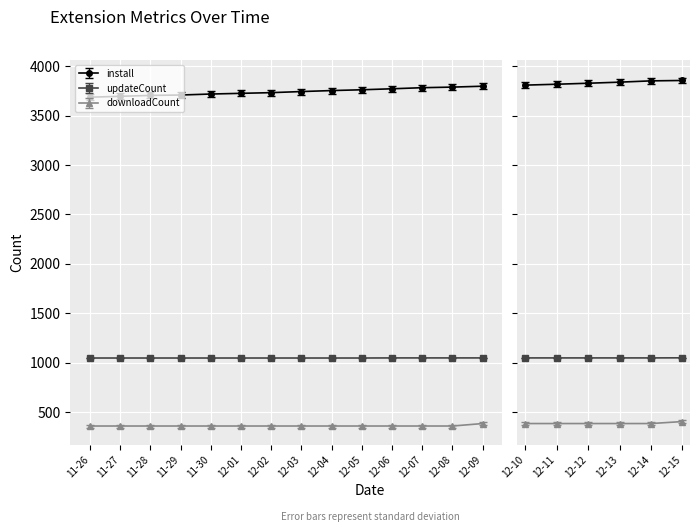

What is the label of the 20th point from the right?

2024-11-26